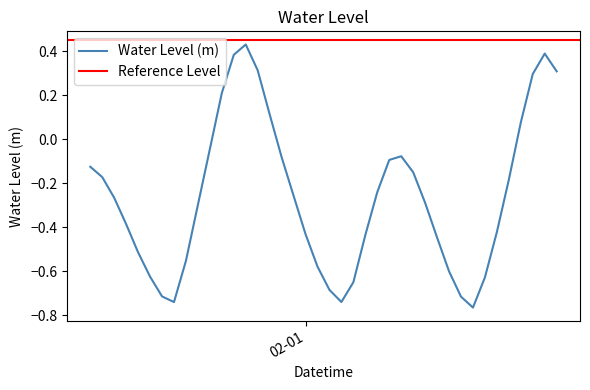

Reading left to right, transcribe all the data shown in this chart.

-0.1	-0.2	-0.3	-0.4	-0.5	-0.6	-0.7	-0.7	-0.6	-0.3	-0.0	0.2	0.4	0.4	0.3	0.1	-0.1	-0.3	-0.4	-0.6	-0.7	-0.7	-0.7	-0.4	-0.2	-0.1	-0.1	-0.2	-0.3	-0.4	-0.6	-0.7	-0.8	-0.6	-0.4	-0.2	0.1	0.3	0.4	0.3